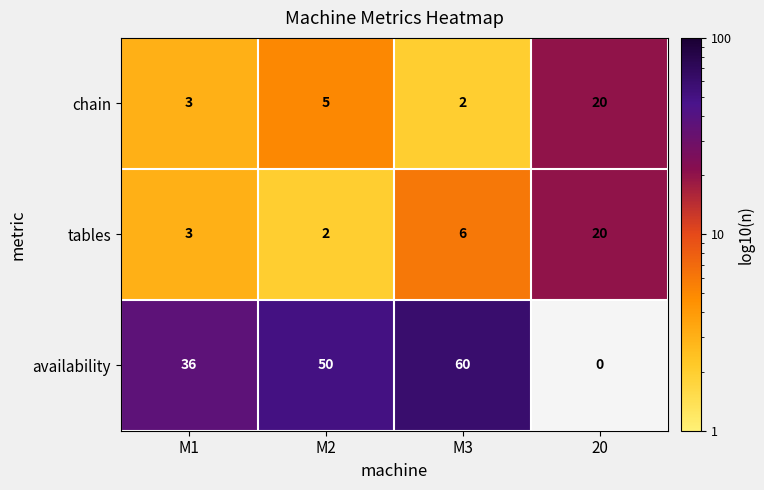

What is the sum of the tables values at M2 and 20?

22